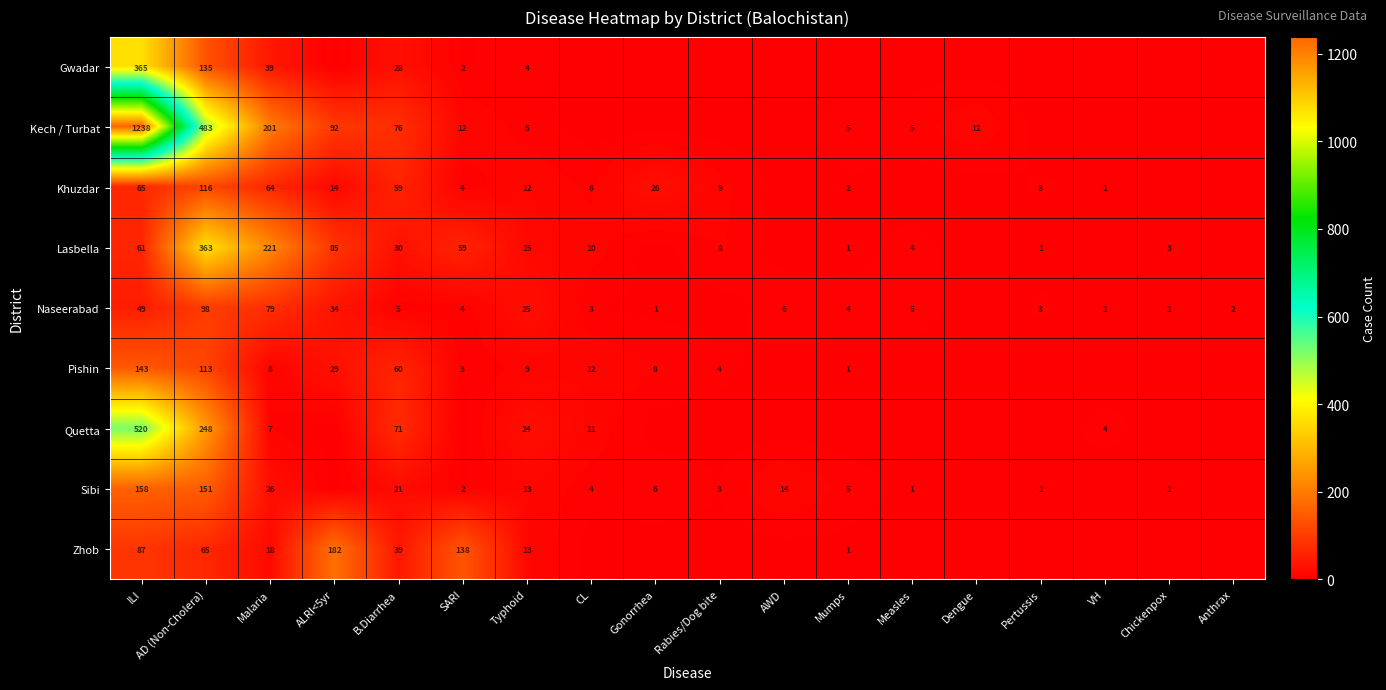

The Sibi series shows 21 at B.Diarrhea. True or false?

True